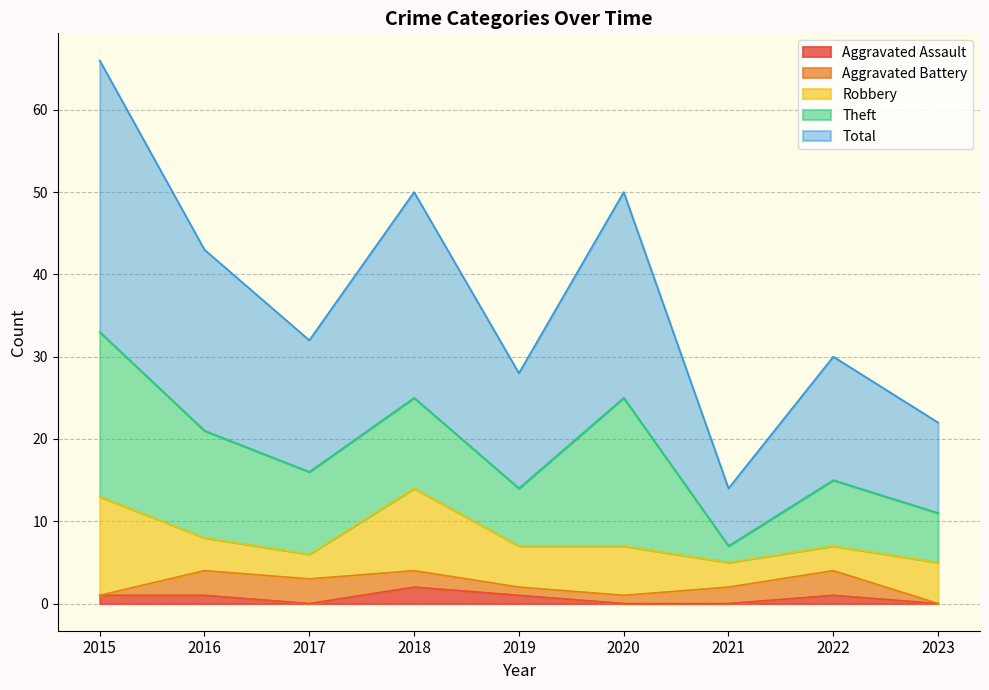

Which series changed the most between 2018 and 2021?

Total